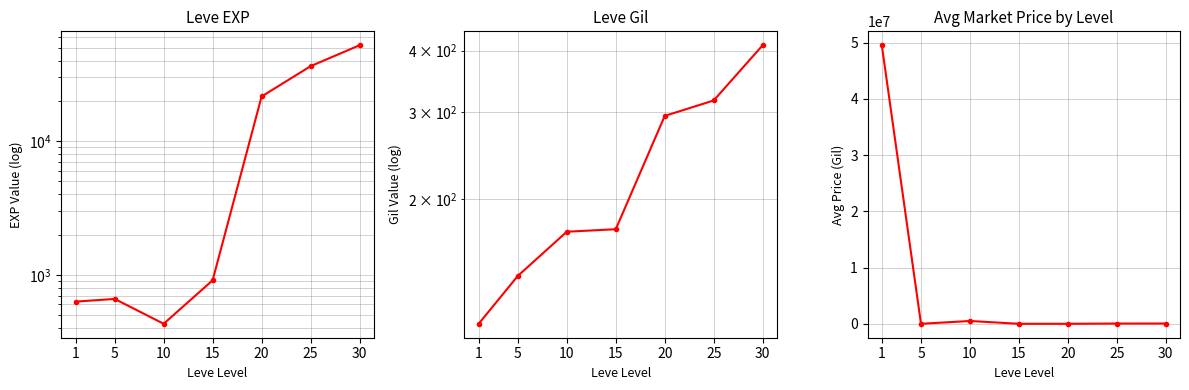

What is the spread (max minus min) of values at 1?

49553044.0